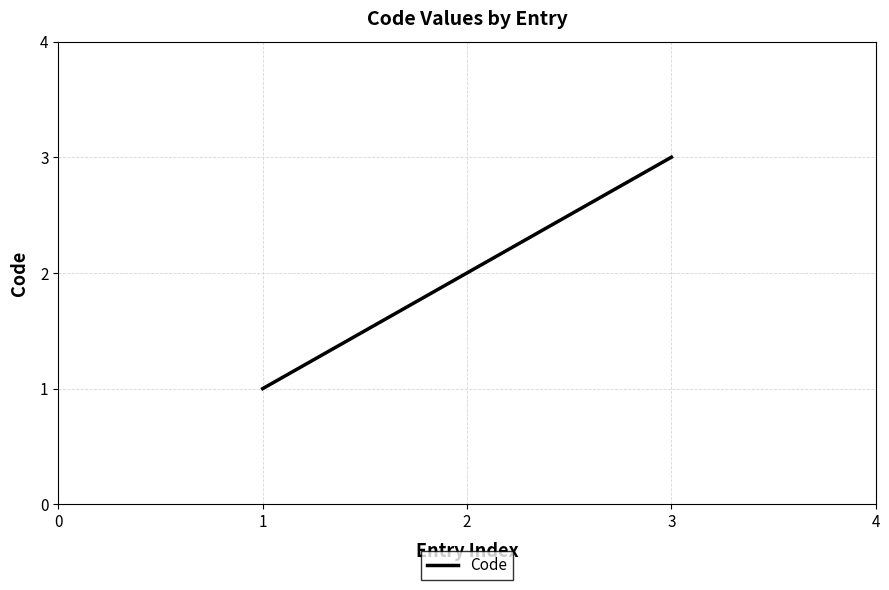

Which label corresponds to the largest value in the chart?

3